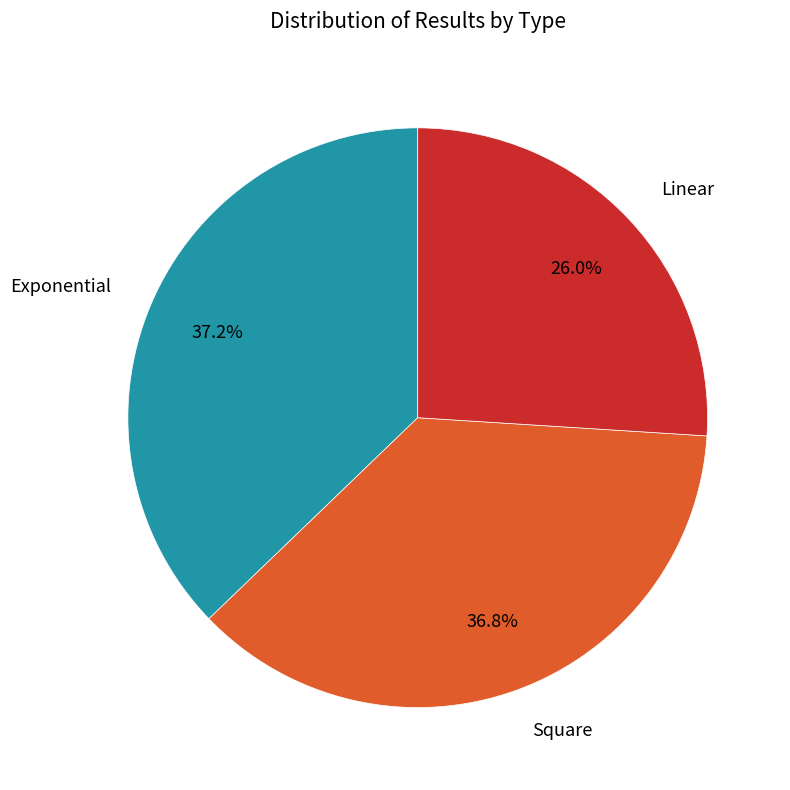

Is there a majority slice in this chart?

No